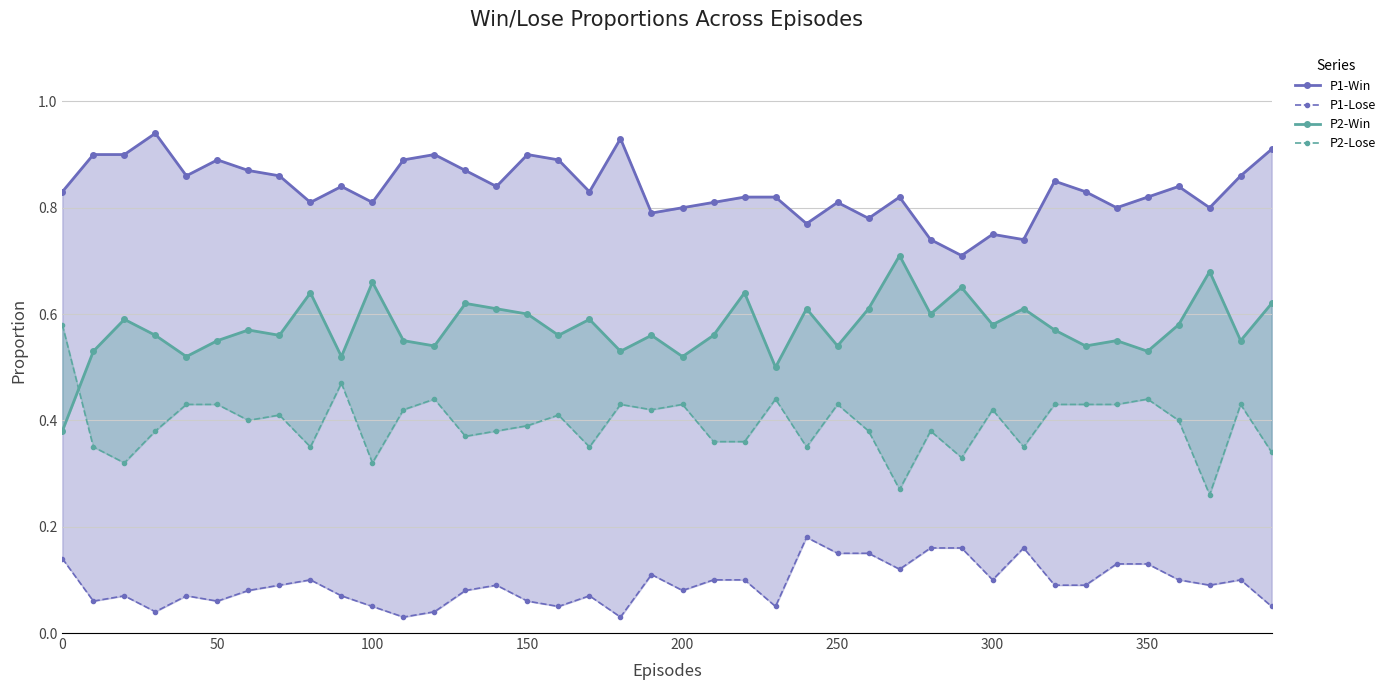

How many interior local peaks does the P1-Lose series have?

9